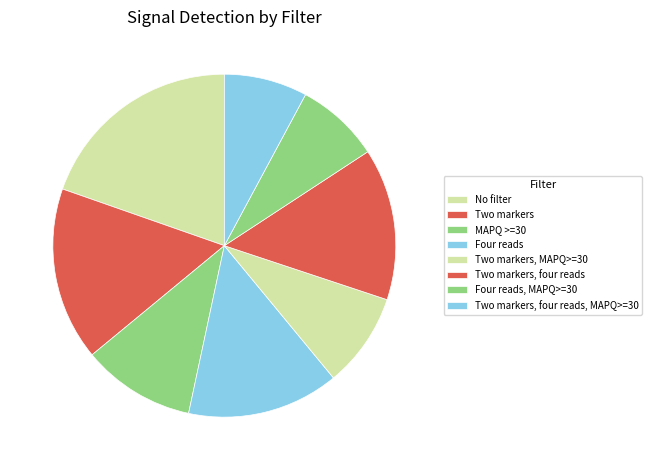

Does Two markers, MAPQ>=30 represent more than half of the total?

No